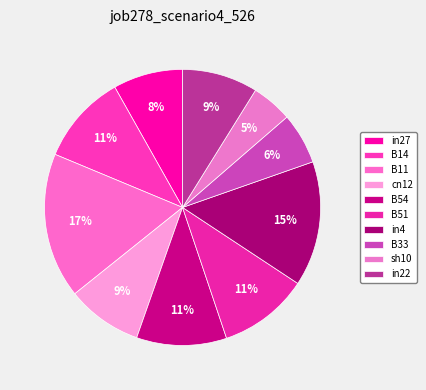

To the nearest percent, what percentage of the pie is cn12?

9%